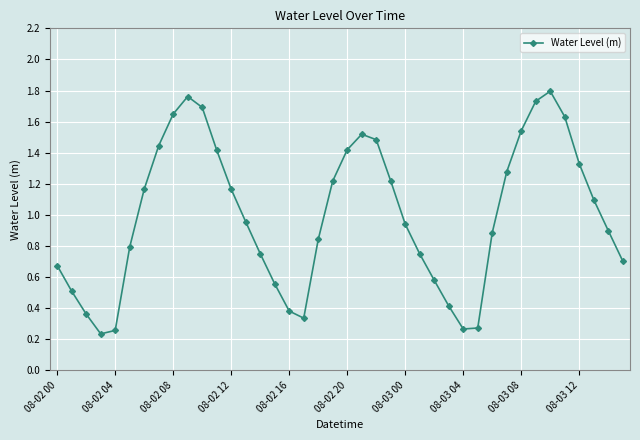

True or false: there are more than 1 points higher than both neighbors.

True